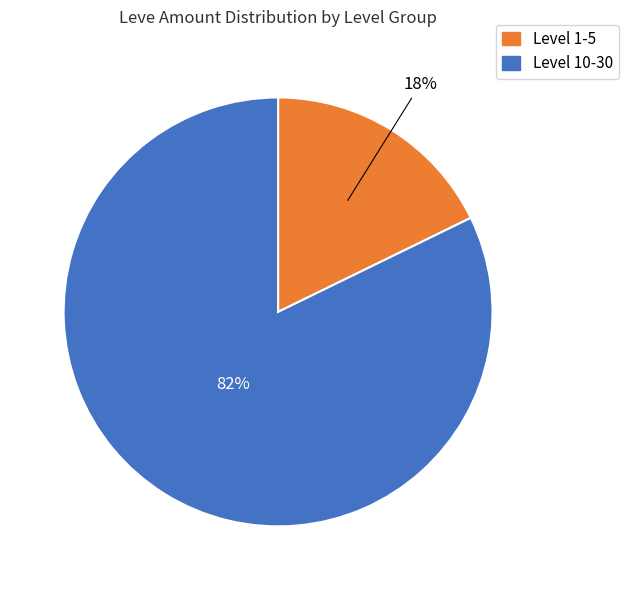

To the nearest percent, what is the average slice percentage?

50%